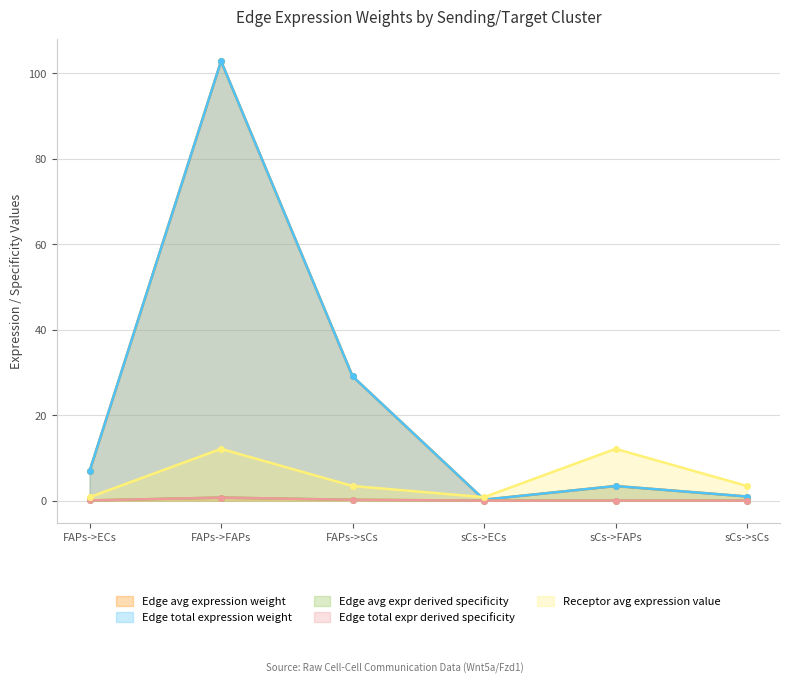

Does the chart have visible grid lines?

Yes